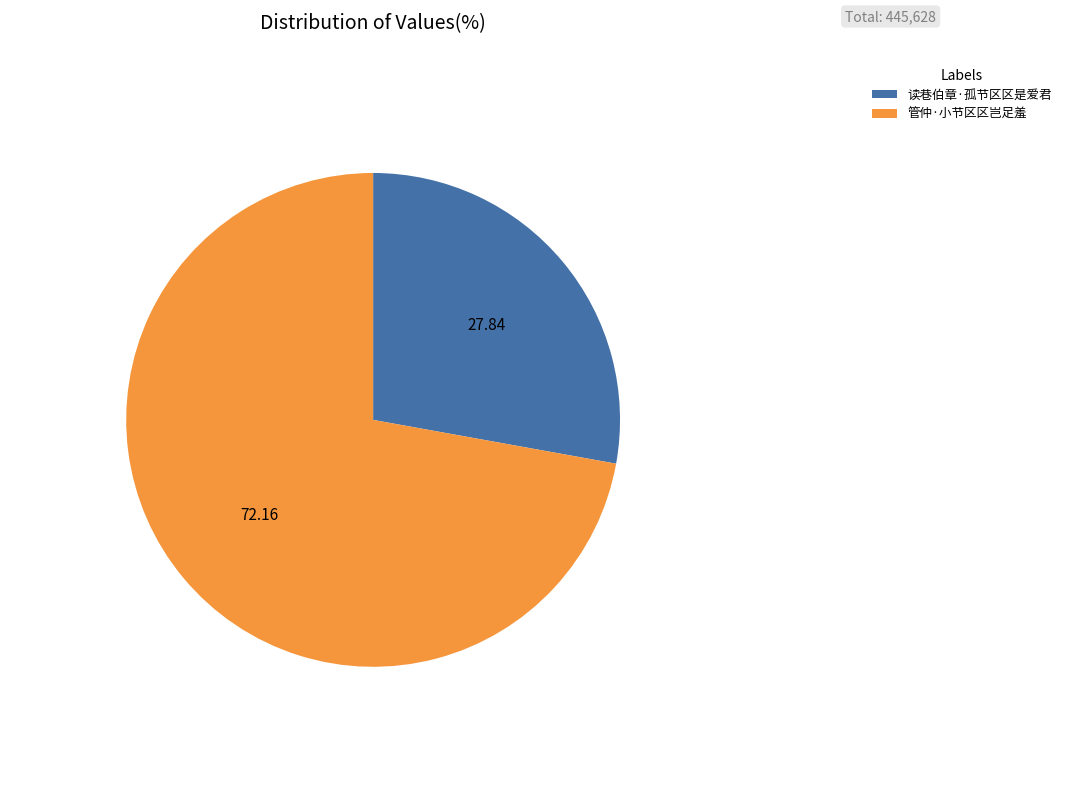

Which has a higher value, 读巷伯章·孤节区区是爱君 or 管仲·小节区区岂足羞?

管仲·小节区区岂足羞